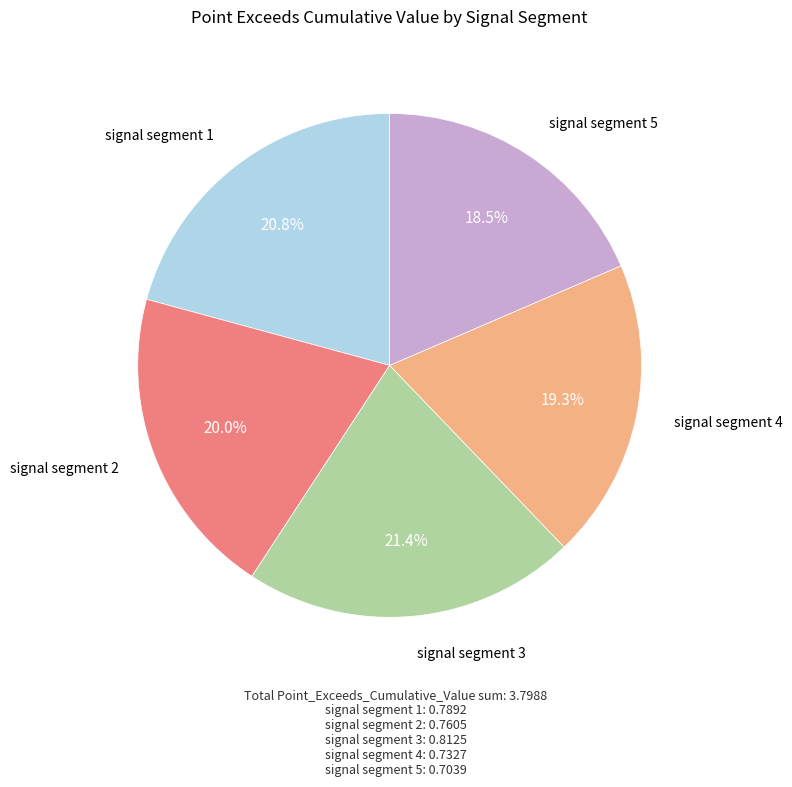

How many segments does this pie chart have?

5